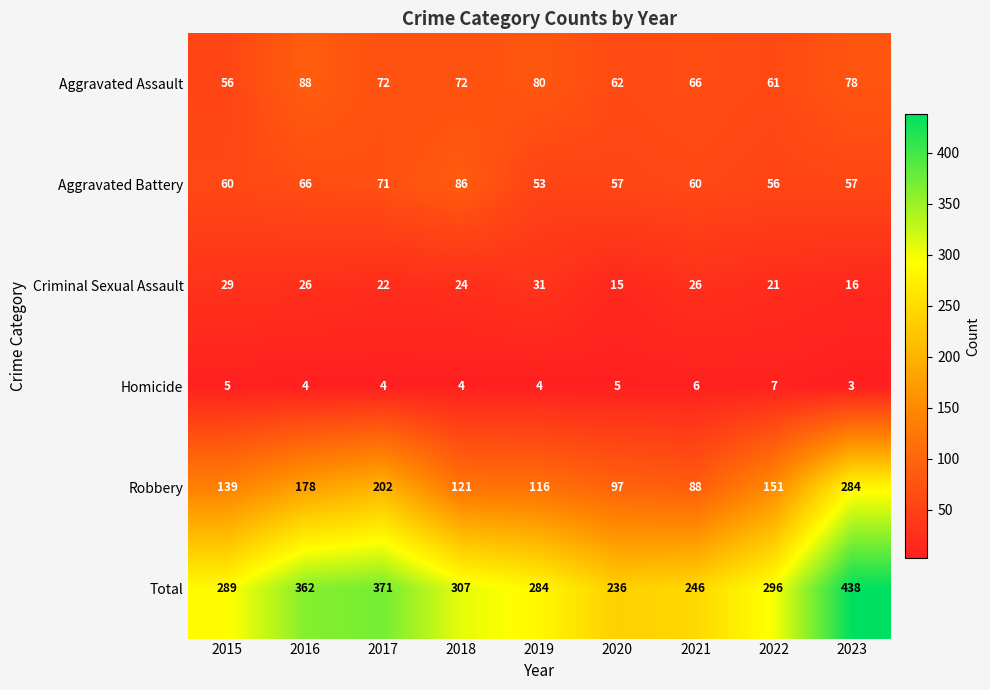

Between 2020 and 2022, which series saw the biggest shift?

Total